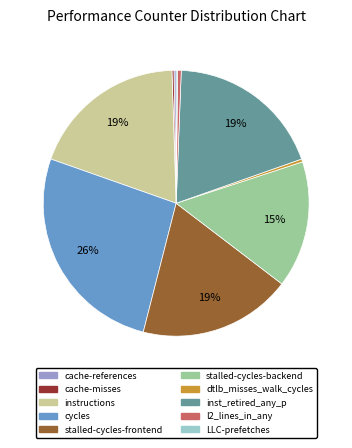

Does inst_retired_any_p account for over 50% of the chart?

No